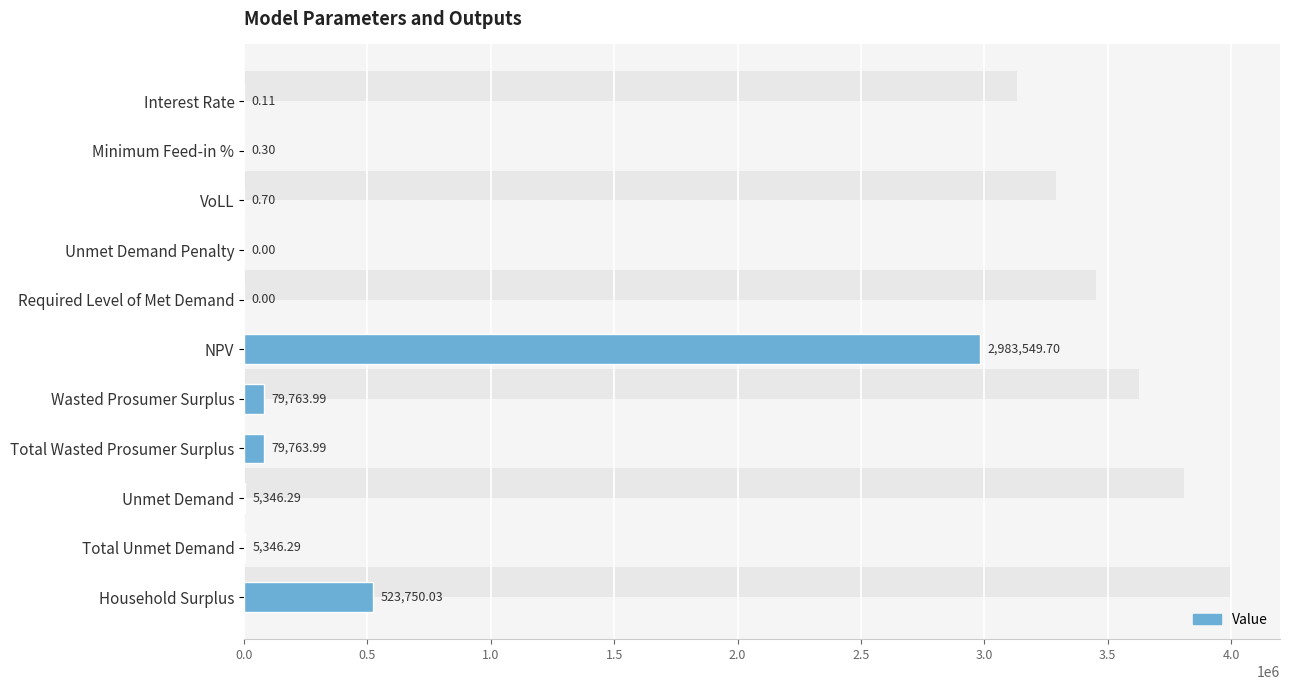

Where is the data nearest to the value 1491774?

Household Surplus